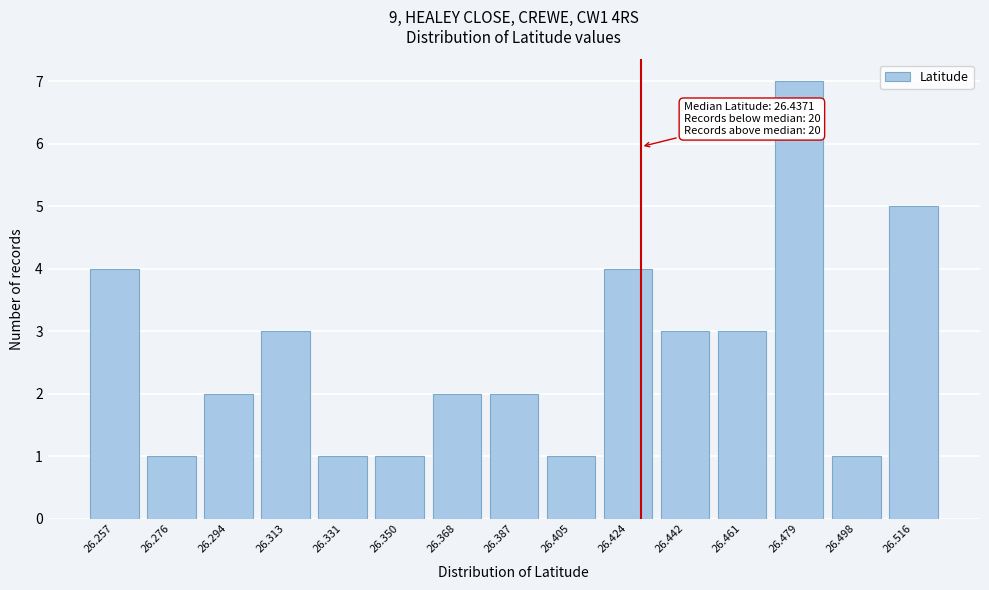

Reading left to right, list all the values displayed in this chart.

4	1	2	3	1	1	2	2	1	4	3	3	7	1	5